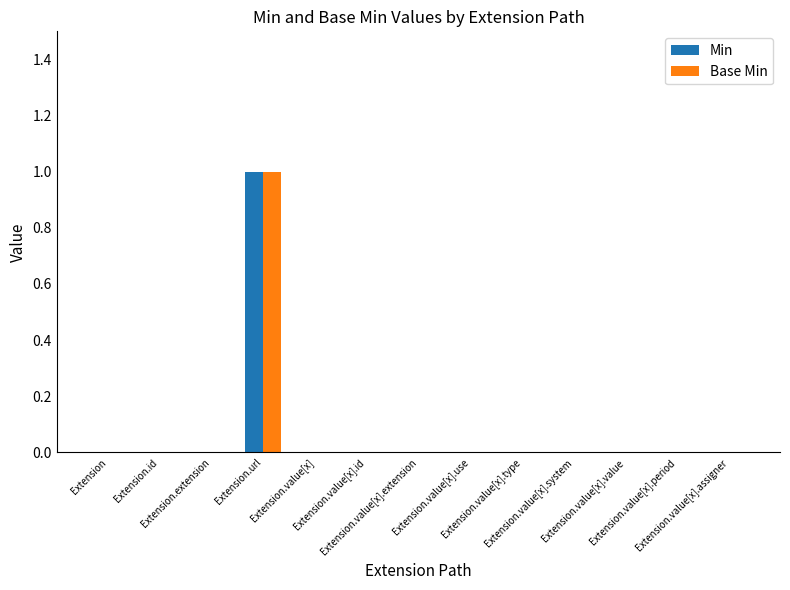

How many groups of bars are there?

13